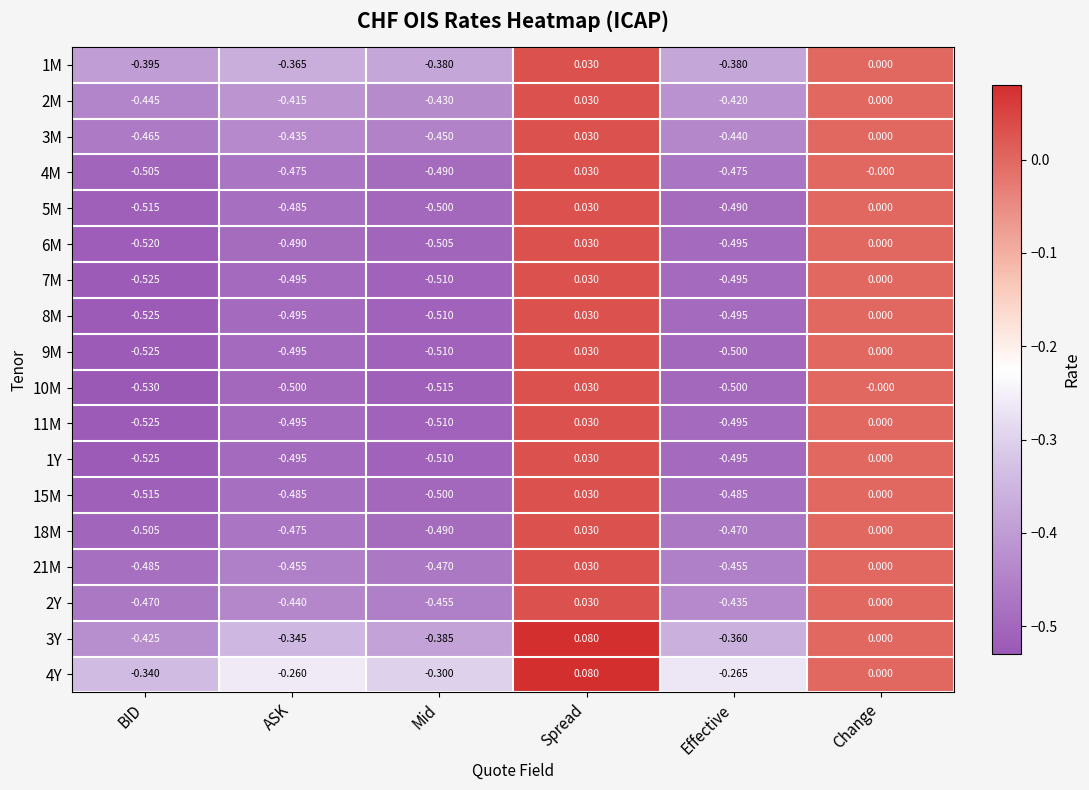

Which category has the lowest value in the 8M series?

BID